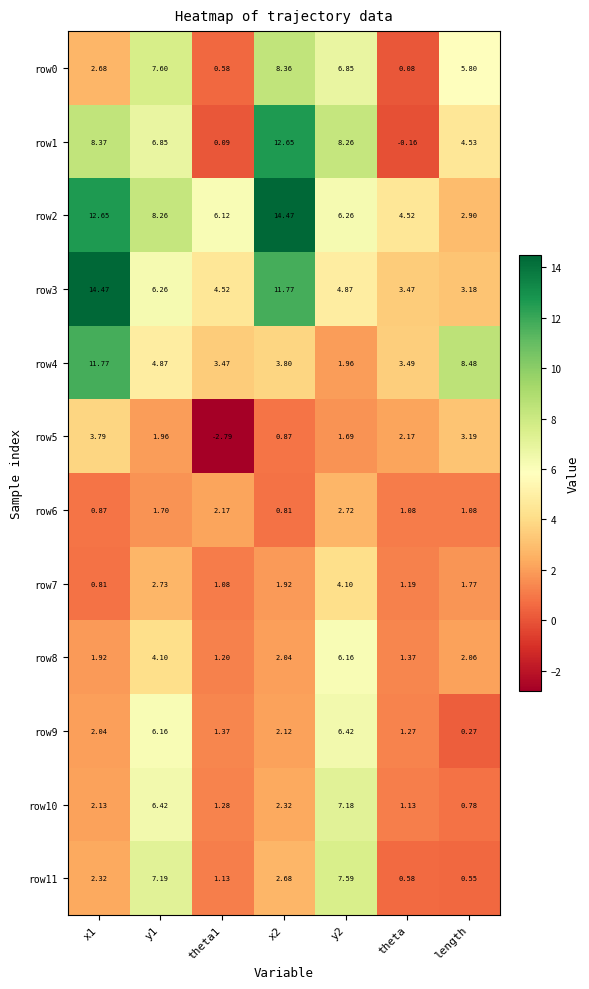

Is the value of row11 at y2 greater than the value of row4 at y1?

Yes